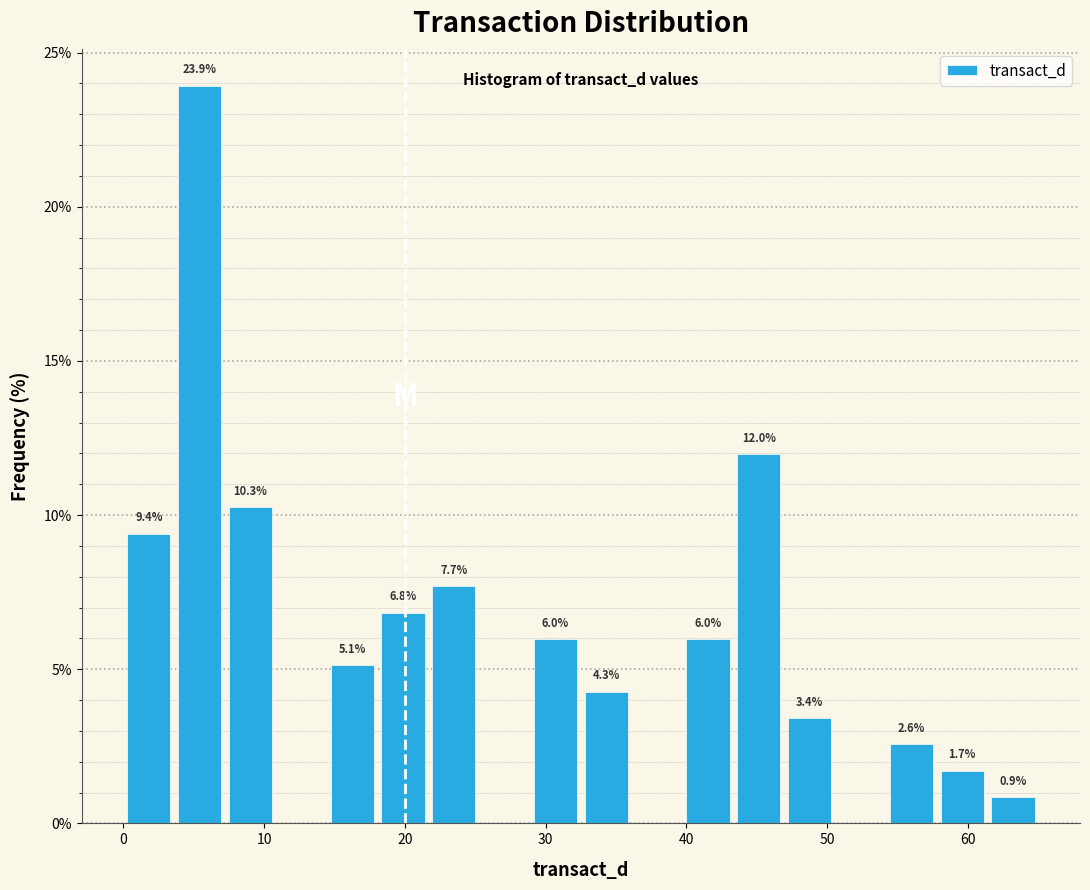

Around what value on the x-axis is the tallest bar? Give the approximate position of its centre, as read against the axis.

5